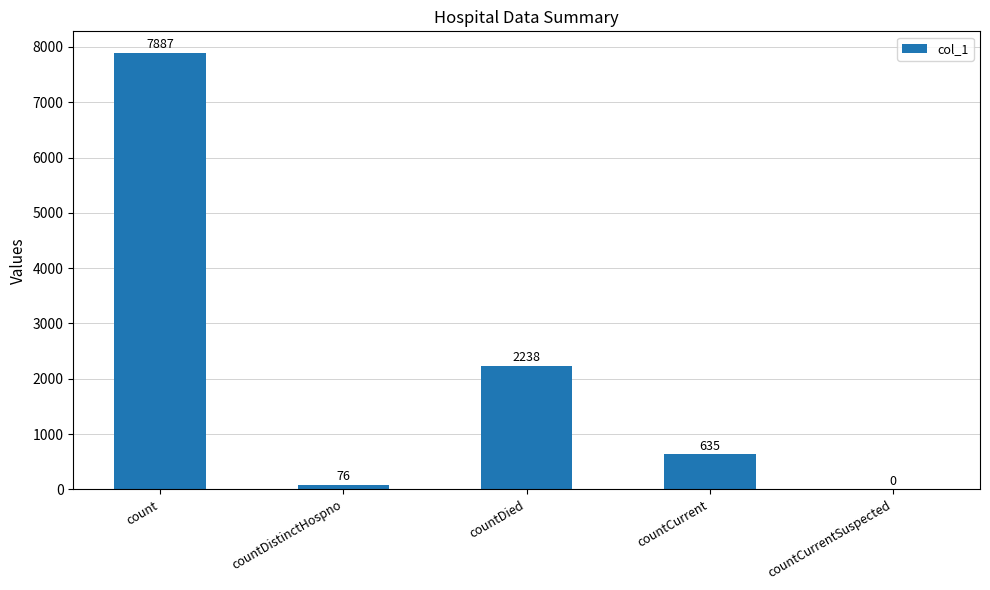

What is the sum of all values?

10836